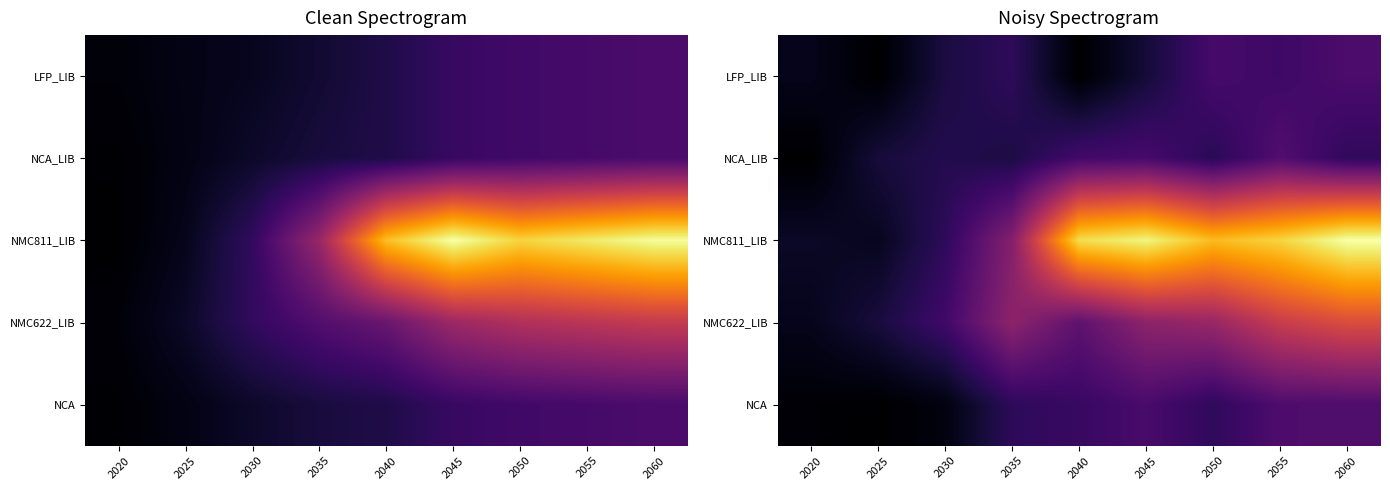

Between 2025 and 2030, which is larger?

2030